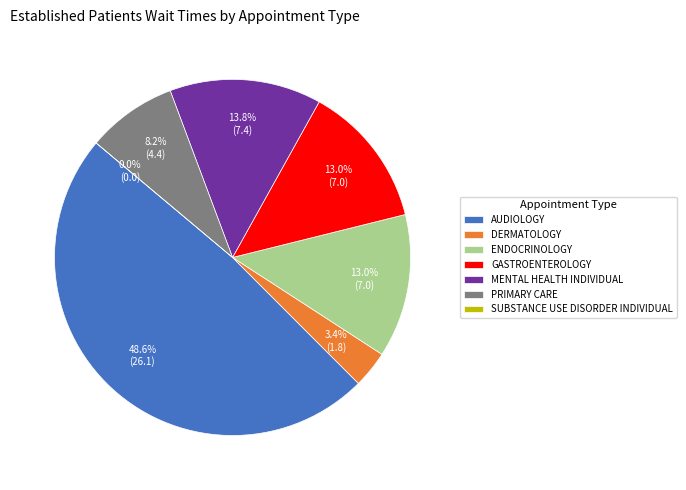

Is it true that AUDIOLOGY is 49% of the pie?

True